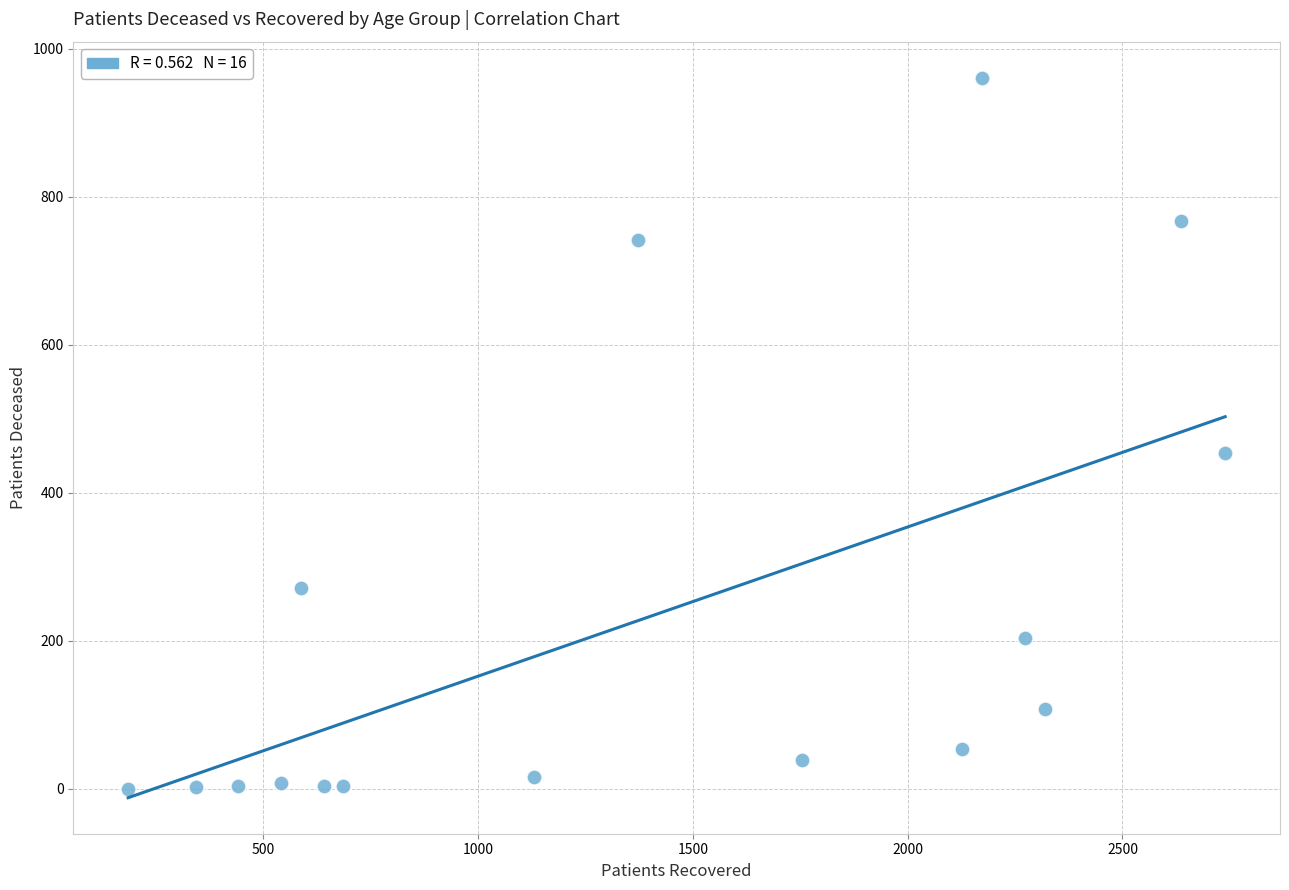

What is the range of Y values (max minus min)?

961